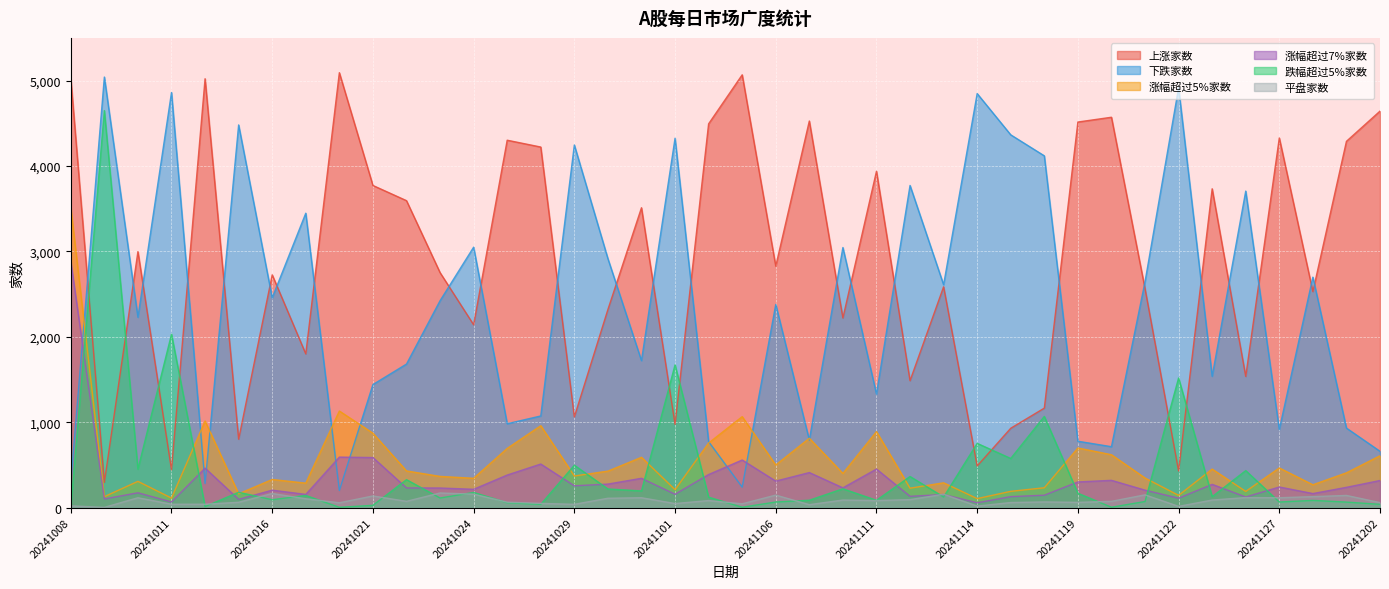

What are all the series names shown in the legend?

上涨家数, 下跌家数, 涨幅超过5%家数, 涨幅超过7%家数, 跌幅超过5%家数, 平盘家数